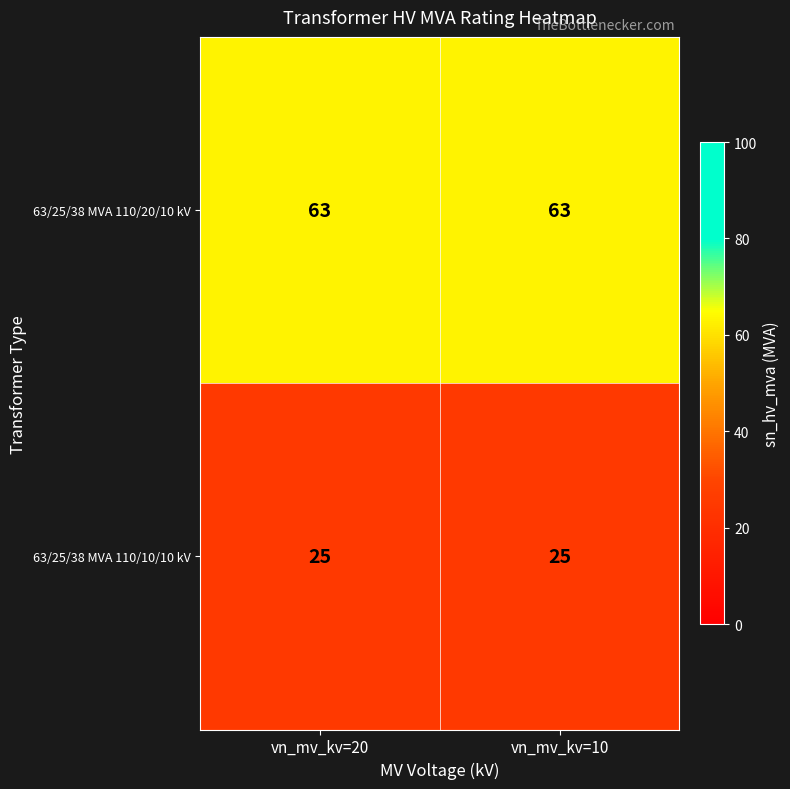

Is the value of 63/25/38 MVA 110/10/10 kV at vn_mv_kv=20 greater than the value of 63/25/38 MVA 110/20/10 kV at vn_mv_kv=20?

No